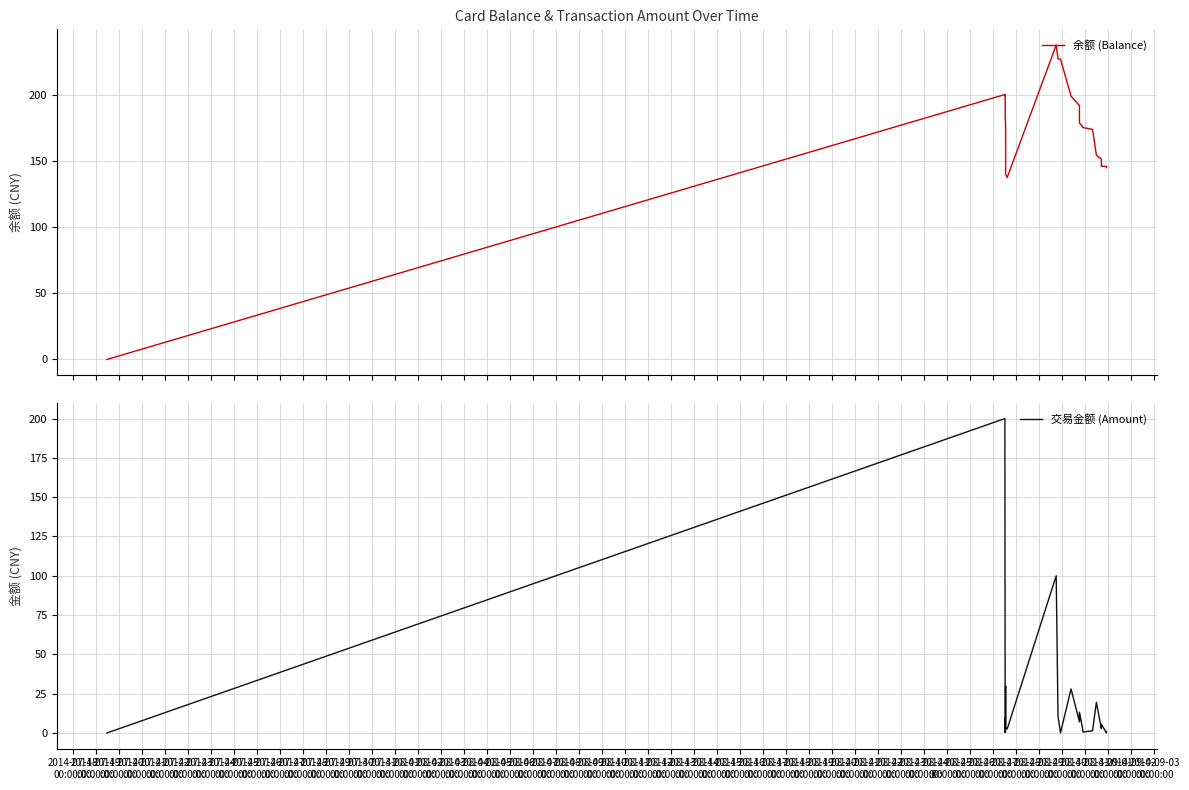

Rank the series at 2014-08-11
00:00:00 from highest to lowest value.

余额 (Balance), 交易金额 (Amount)